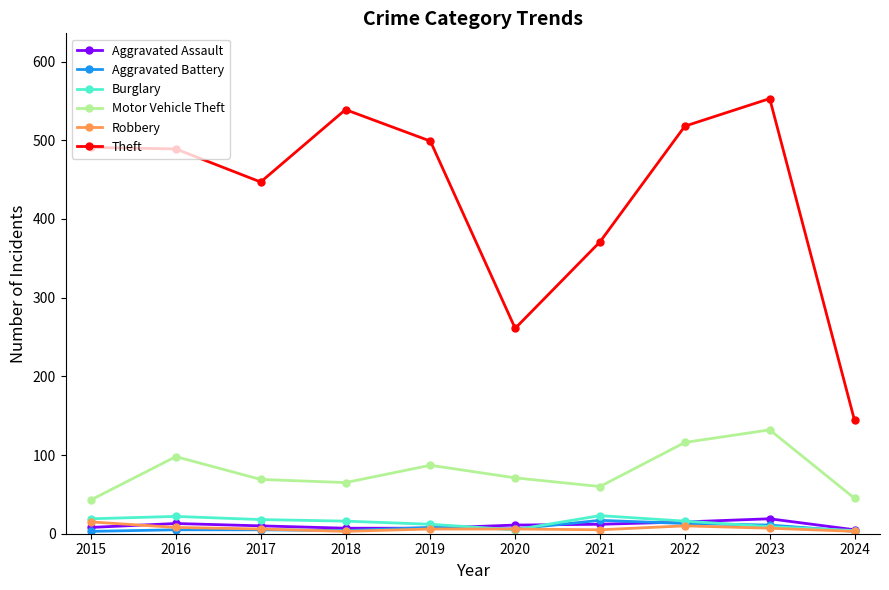

True or false: Burglary has a value of 9 at 2023.

True